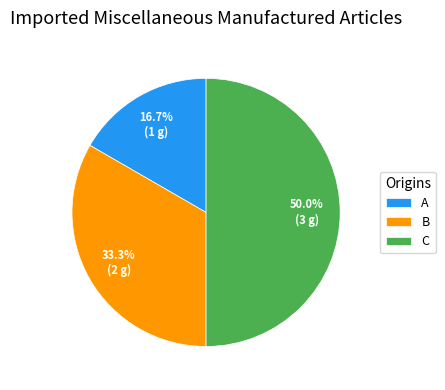

Does B represent more than half of the total?

No